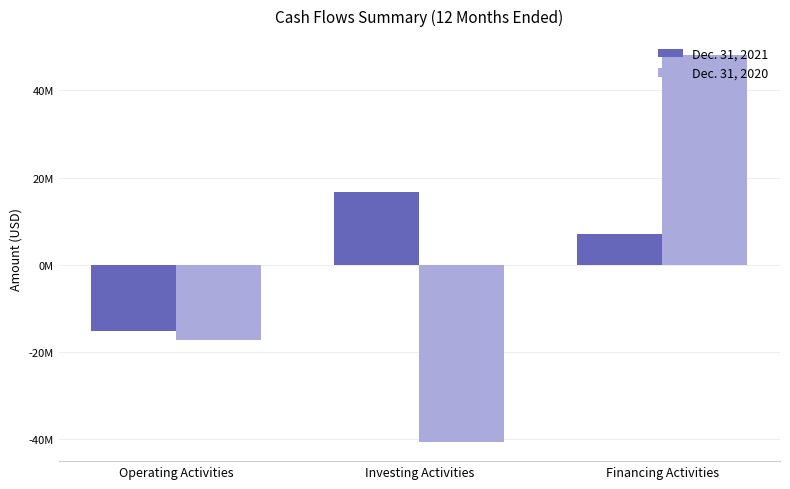

Are the bars grouped side by side (vs. stacked)?

Yes